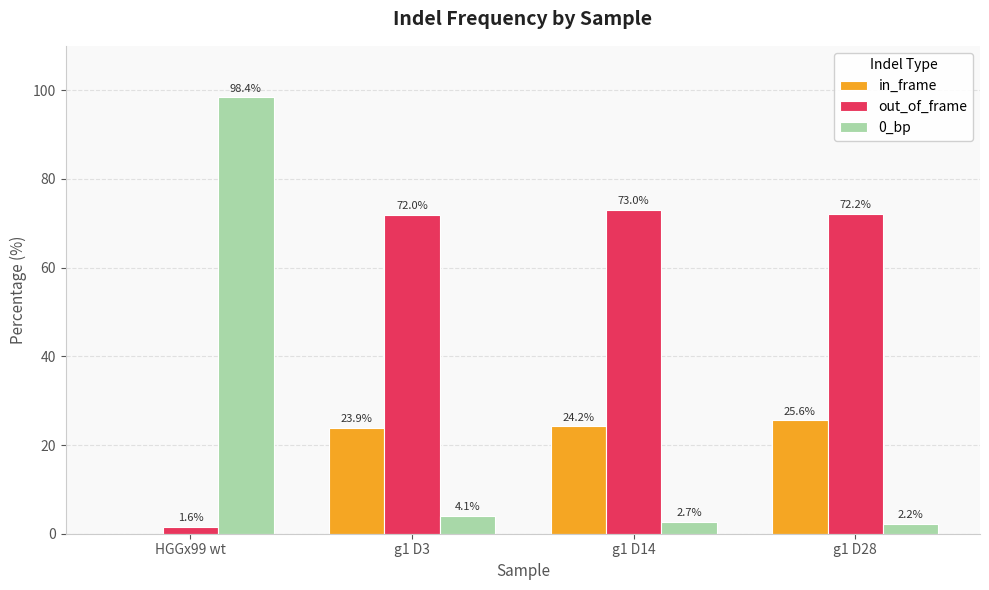

Is it true that out_of_frame equals 73.0 at g1 D14?

True